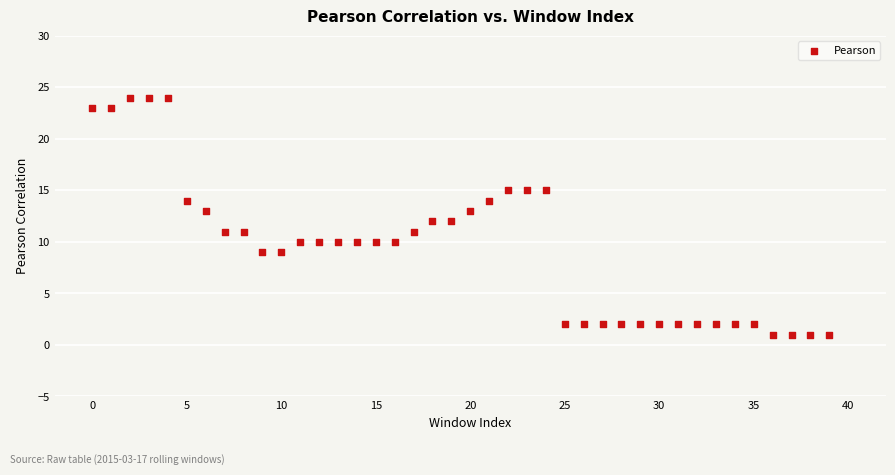

What is the range of Y values (max minus min)?

23